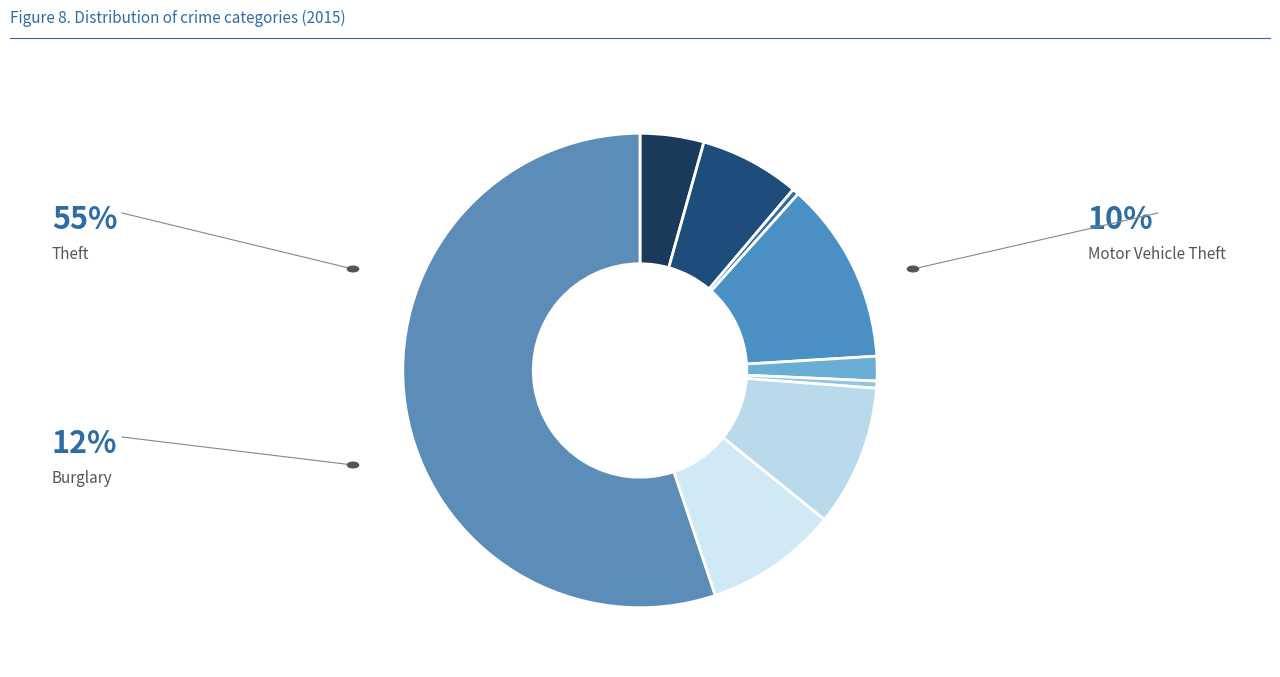

How many slices are in this pie chart?

9